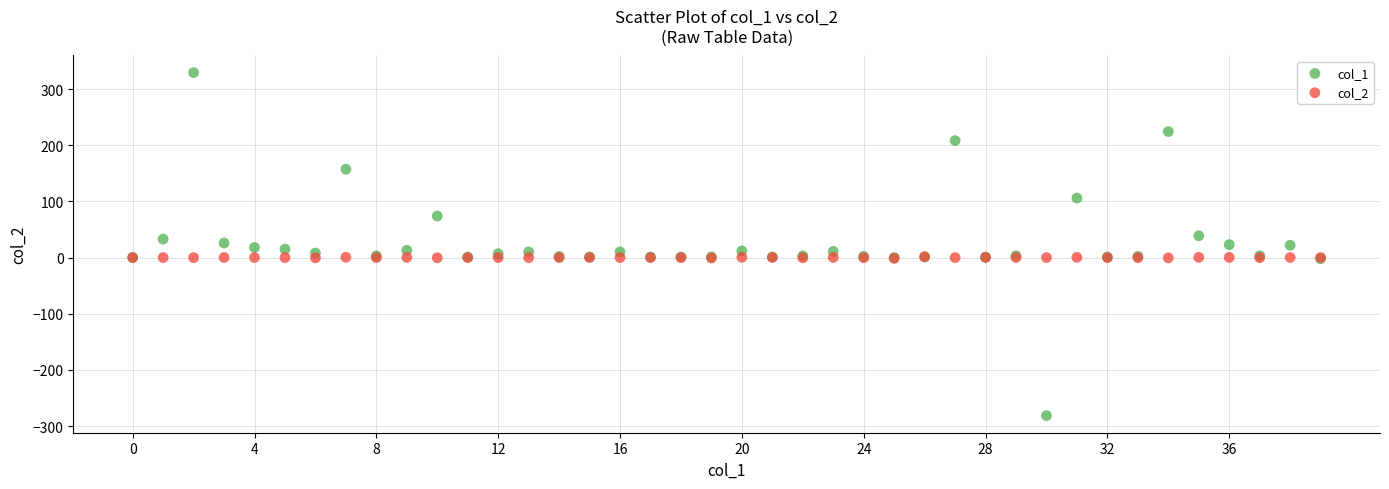

What are all the series names shown in the legend?

col_1, col_2